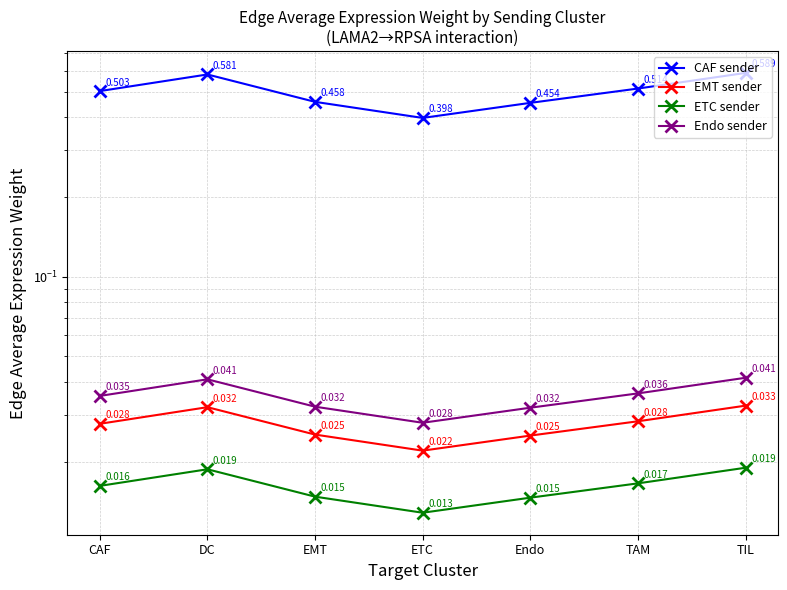

Which series has the widest spread of values?

CAF sender